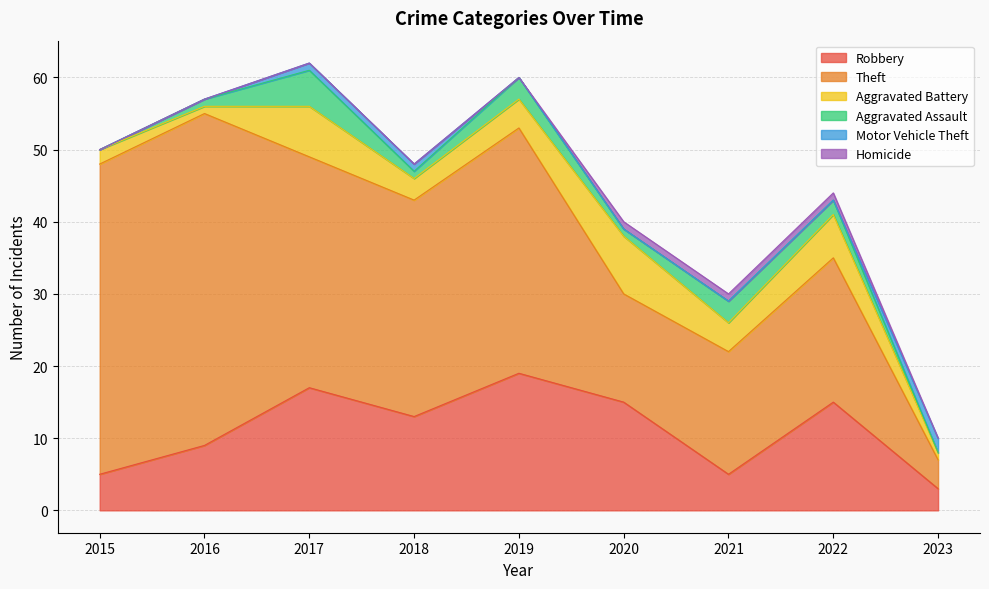

List the labels in order of Aggravated Assault value, largest first.

2017, 2019, 2021, 2022, 2016, 2018, 2020, 2015, 2023